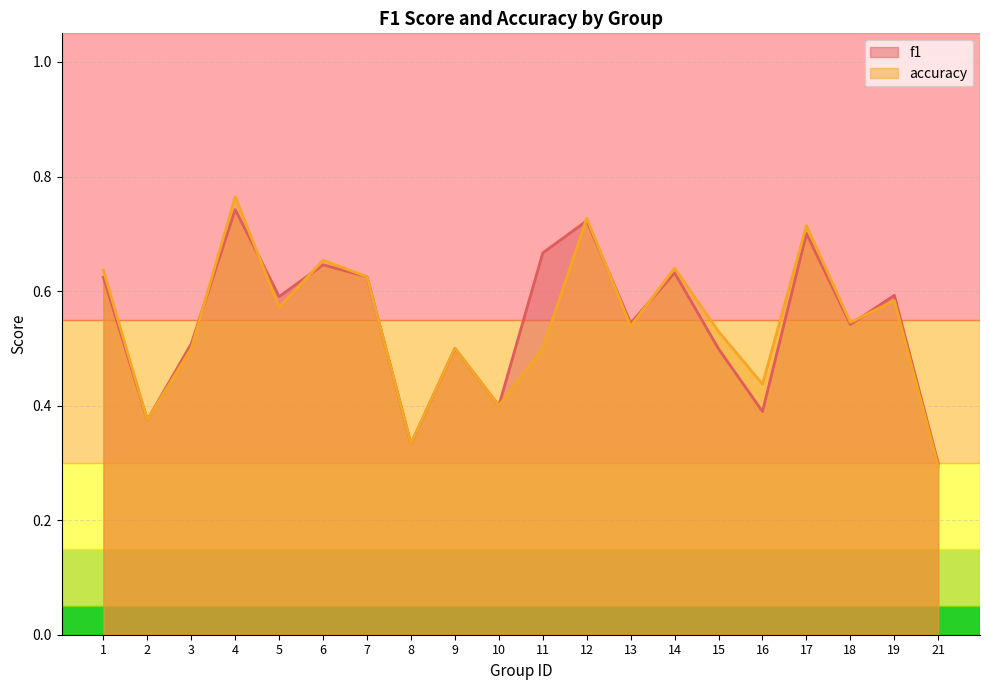

What is the sum of all accuracy values?

10.9